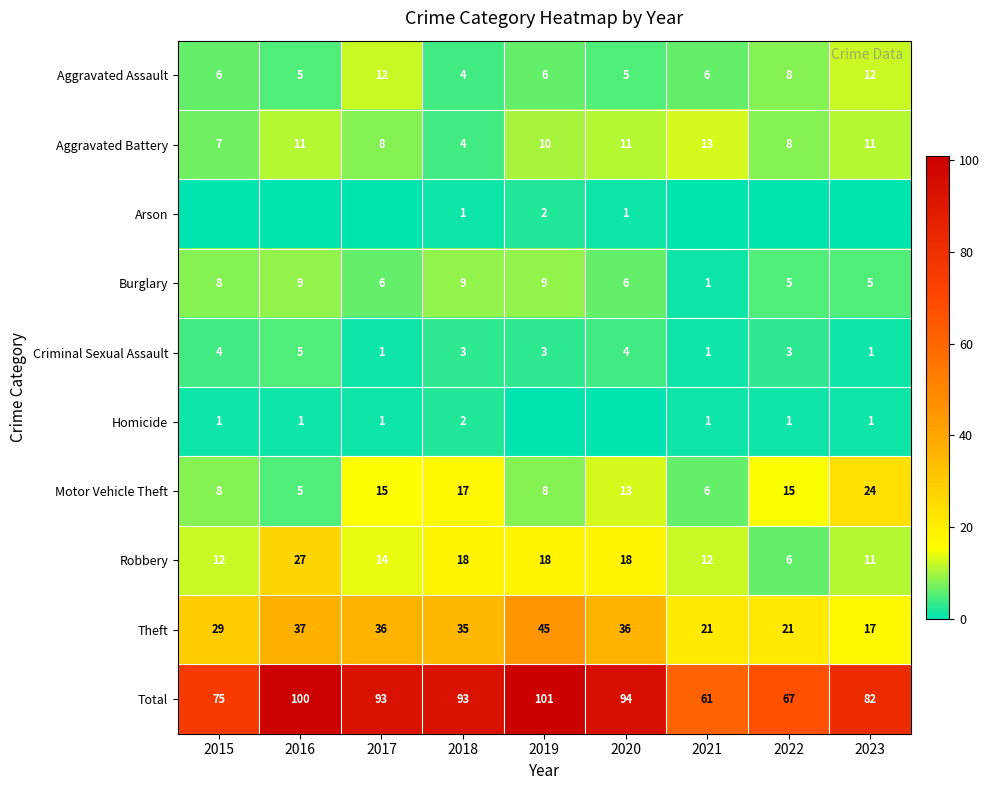

How many values in the Burglary series are below 6?

3